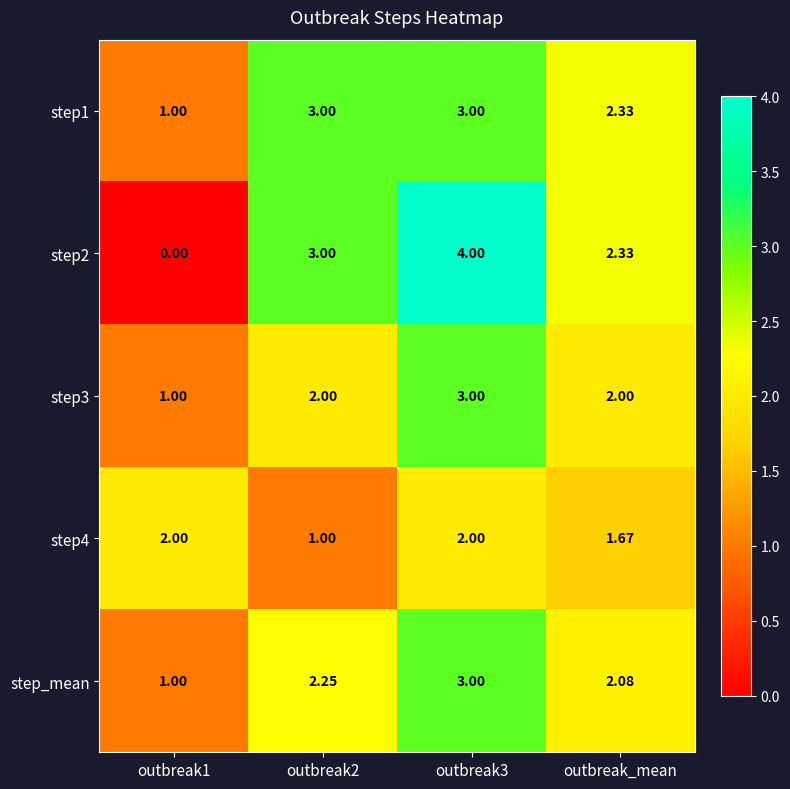

Which category has the lowest value across all series?

outbreak1